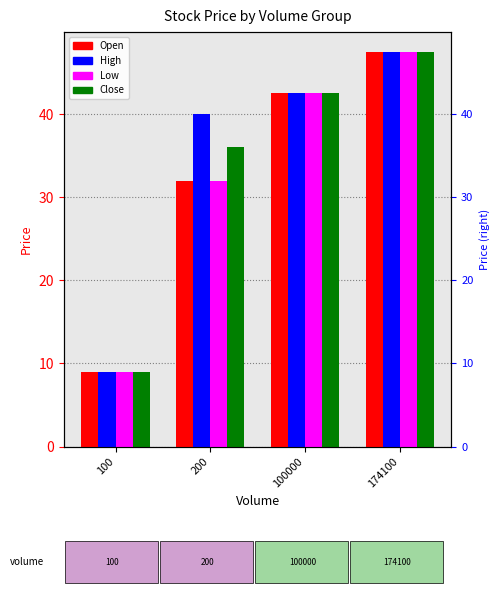

The Close series shows 42.5 at 100000. True or false?

True